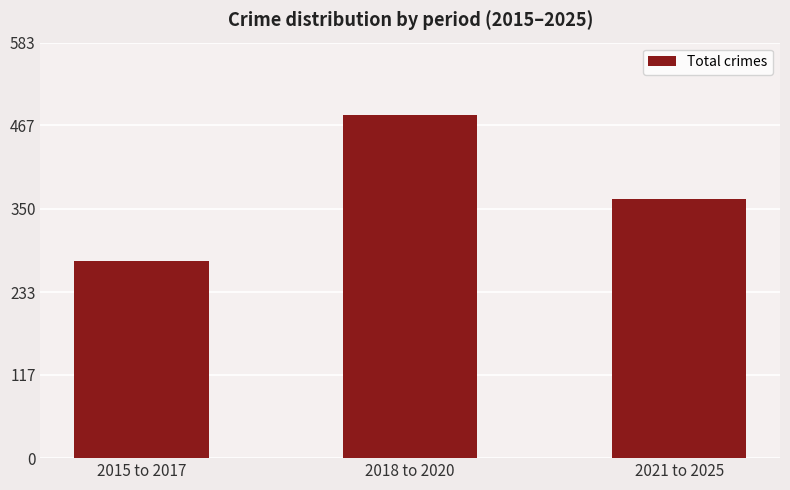

Count the number of categories in the chart.

3